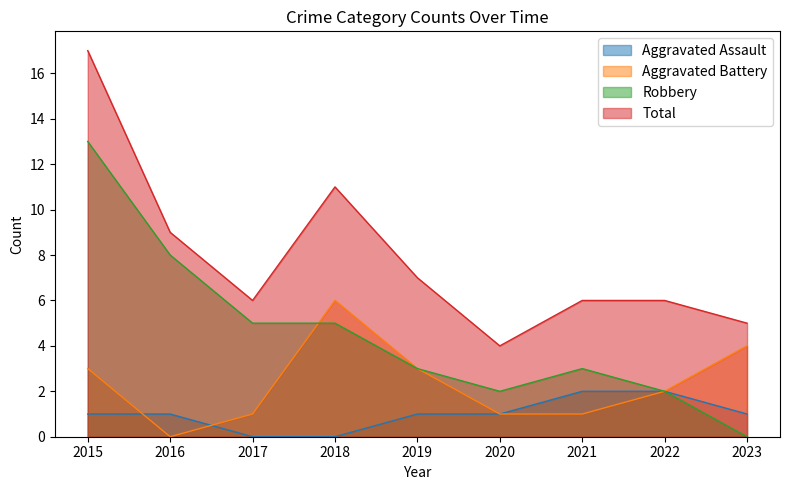

Which label corresponds to the largest value in the chart?

2015